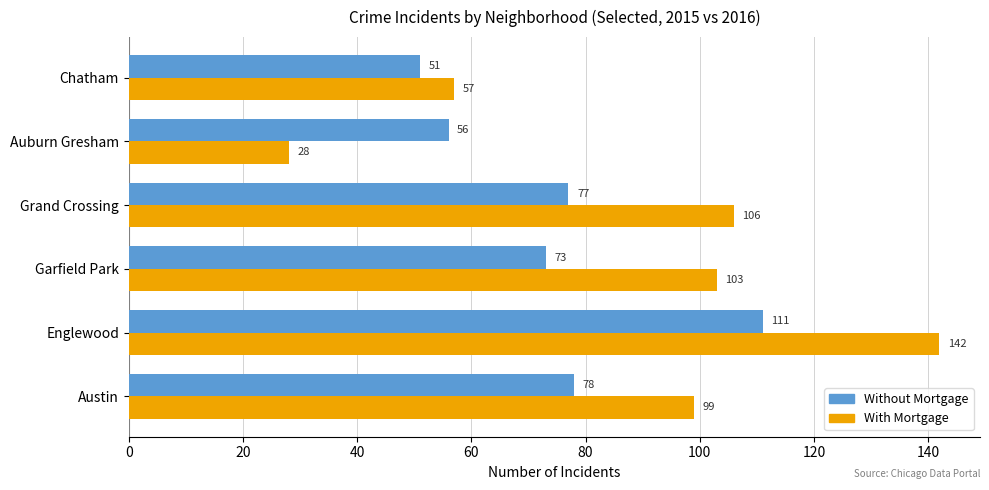

Which series has the largest total across all categories?

With Mortgage